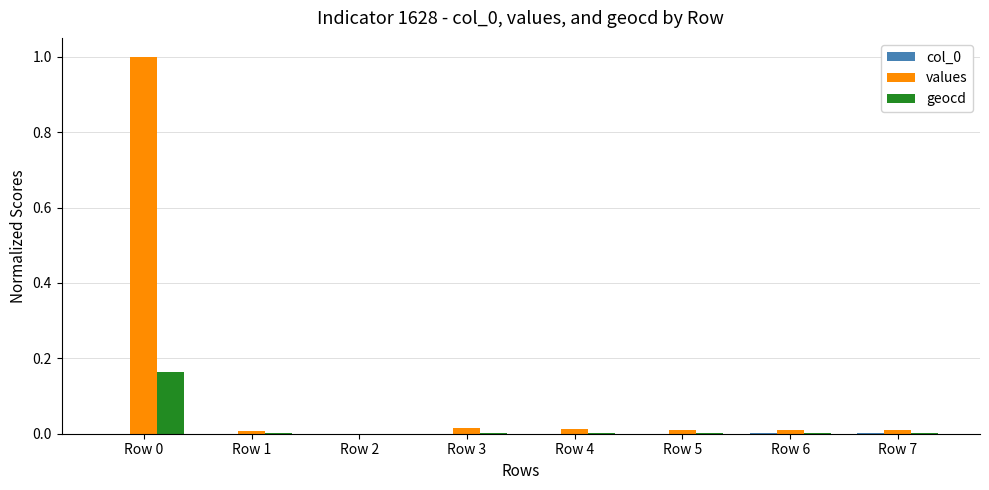

What is the maximum value shown in the chart?

1.0